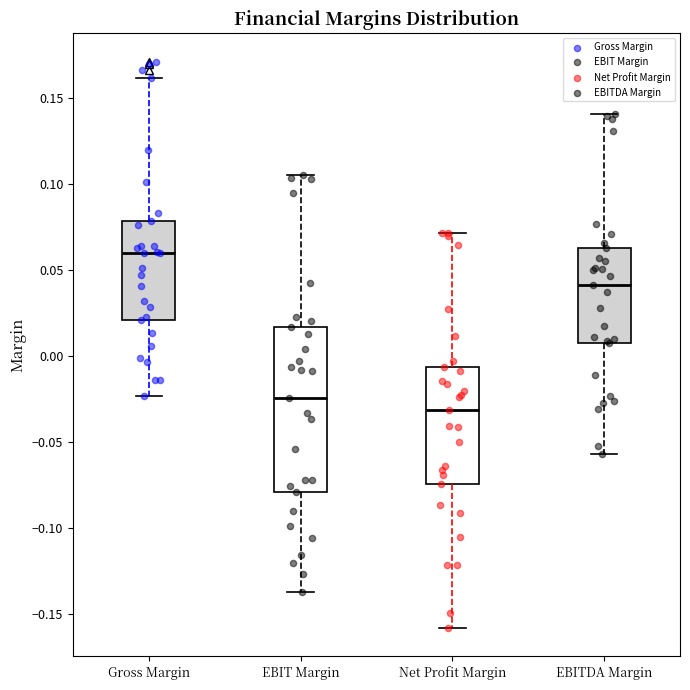

Which box's median line is the highest?

Gross Margin